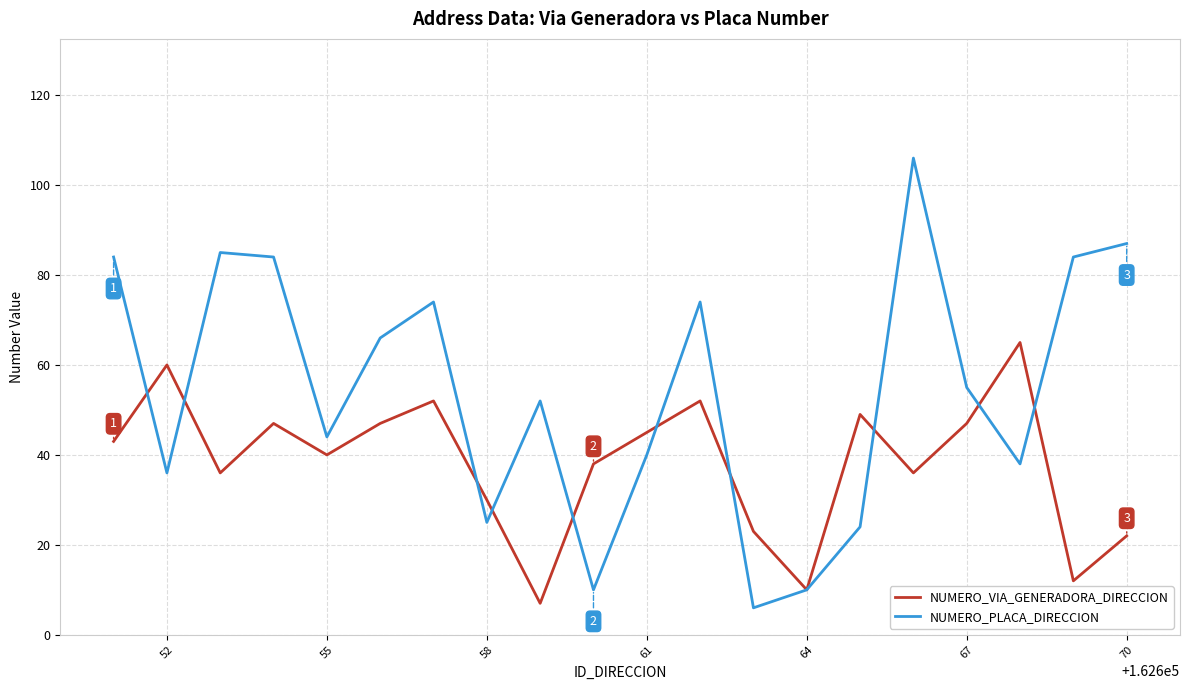

Which series ends up on top after the final intersection of NUMERO_PLACA_DIRECCION and NUMERO_VIA_GENERADORA_DIRECCION?

NUMERO_PLACA_DIRECCION